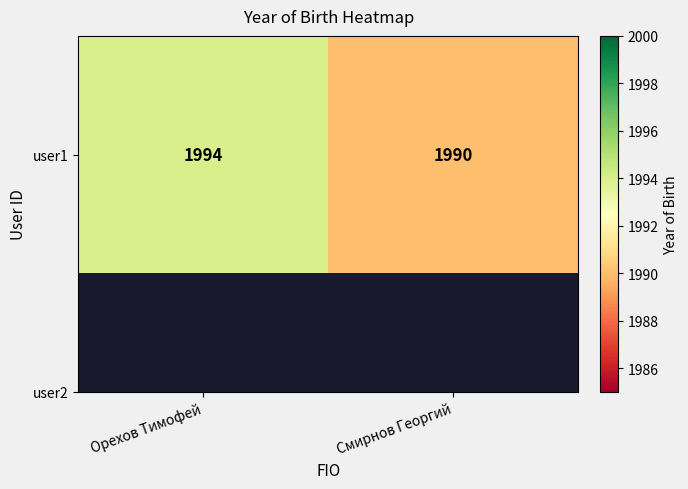

The chart shows a value of 3372 at Орехов Тимофей. True or false?

False